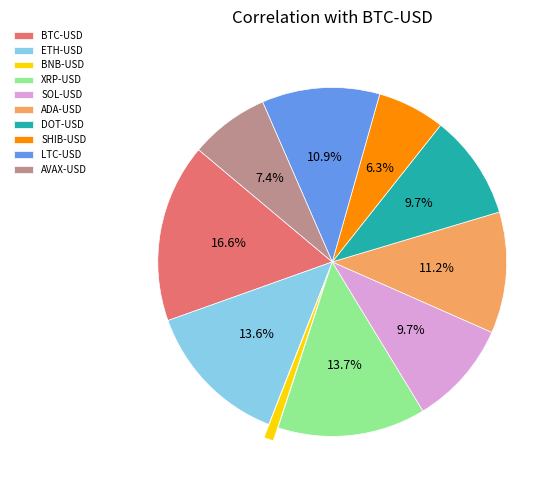

Combined, do SHIB-USD and BTC-USD account for over 50%?

No